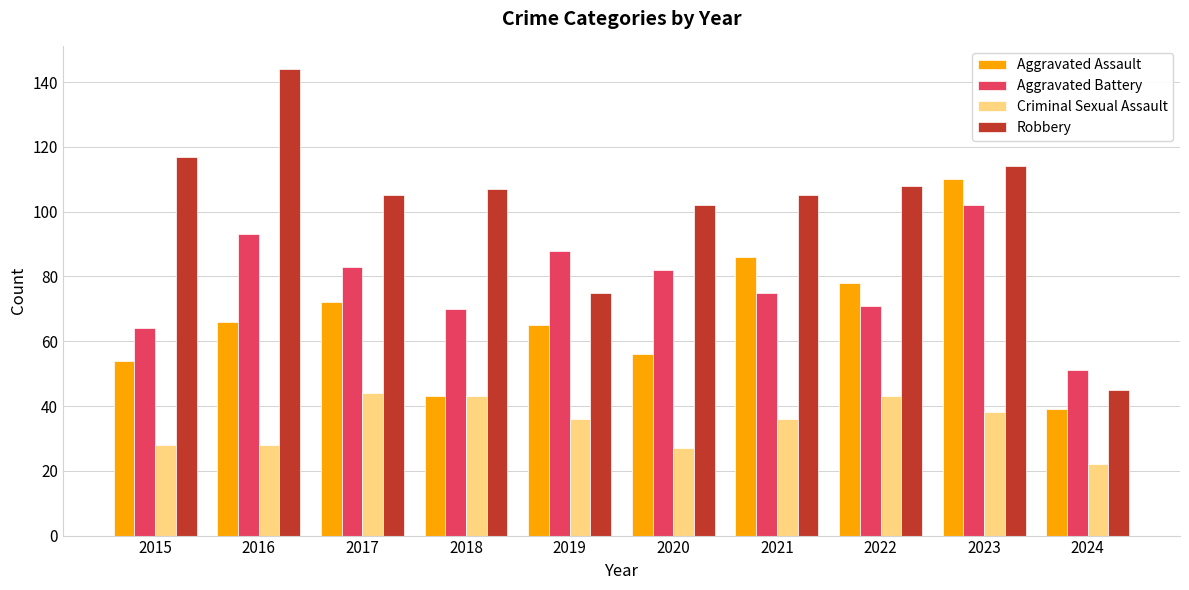

What is the approximate value of Criminal Sexual Assault at 2015?

28